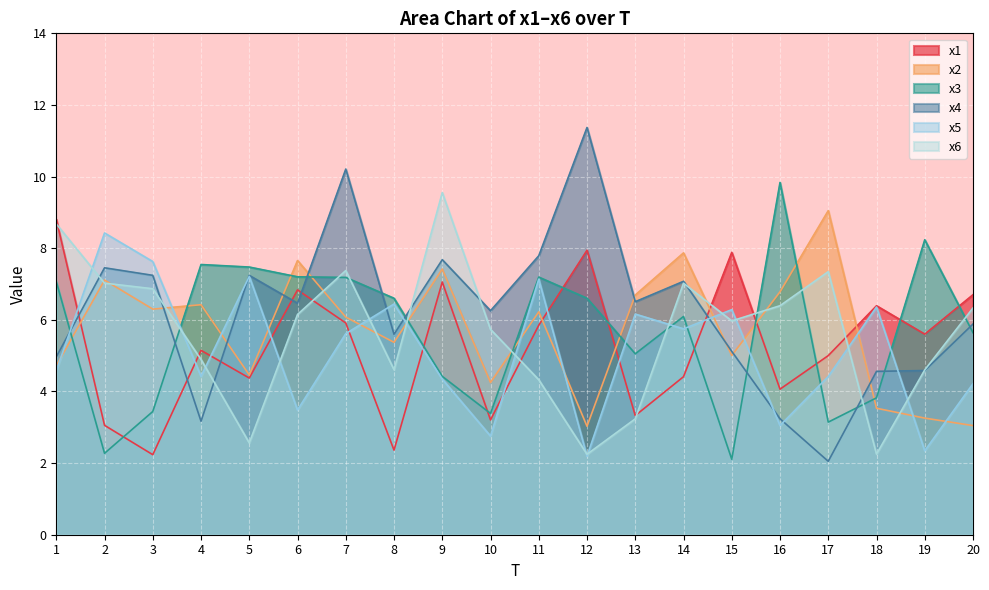

What is the difference between the x1 values at 20 and 9?

0.4